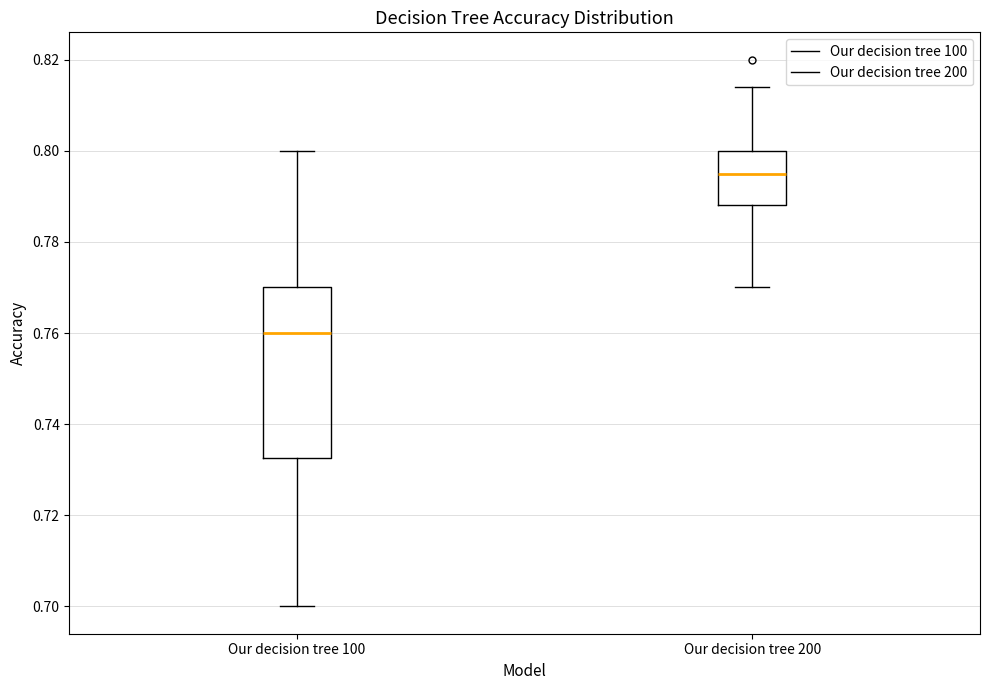

Which box is the tallest, from its lower edge to its upper edge?

Our decision tree 100